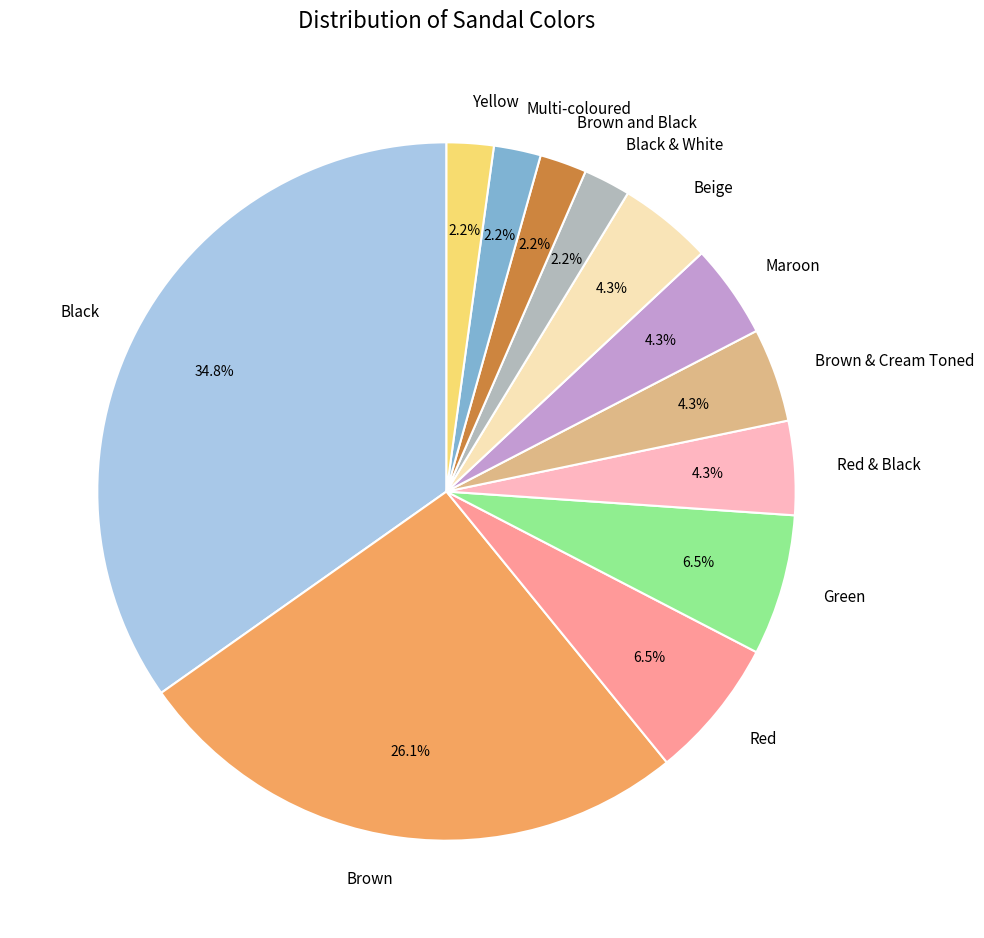

Between Beige and Brown, which is larger?

Brown